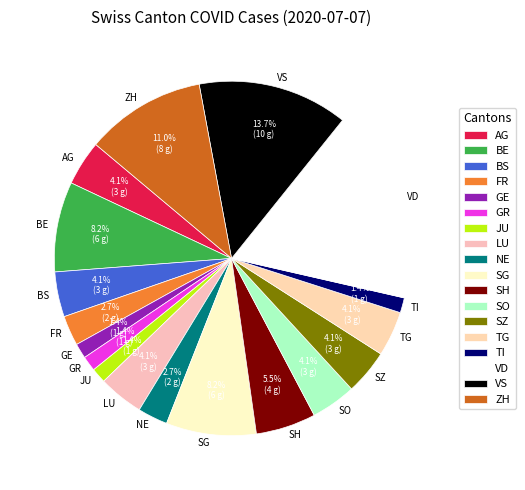

Does ZH represent more than half of the total?

No